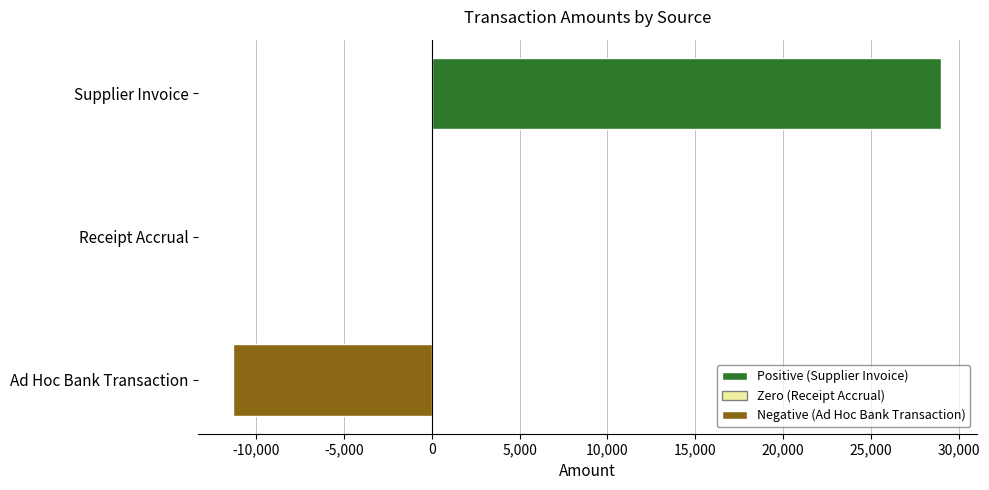

Count the number of data series in this chart.

1